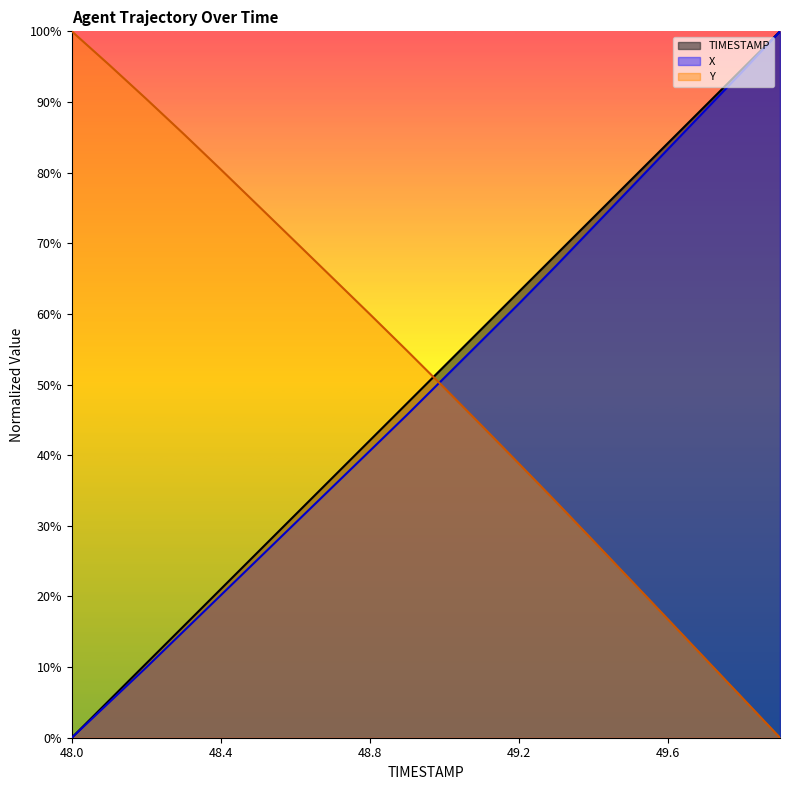

What is the highest value of the TIMESTAMP series?

1.0